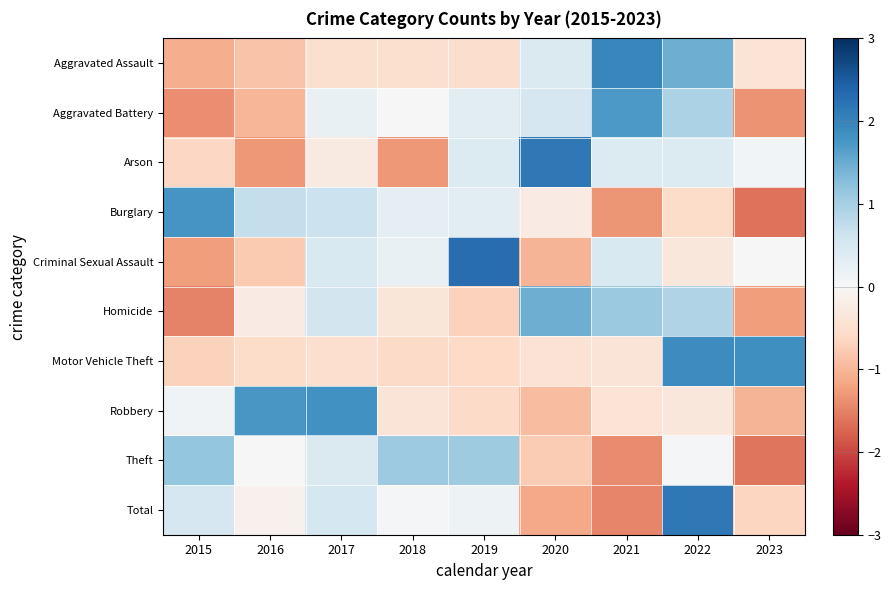

Reading left to right, list all the values displayed in this chart.

Aggravated Assault: 2015=-1.1	2016=-0.9	2017=-0.5	2018=-0.5	2019=-0.5	2020=0.4	2021=2.0	2022=1.5	2023=-0.4
Aggravated Battery: 2015=-1.4	2016=-1.0	2017=0.2	2018=0.0	2019=0.3	2020=0.5	2021=1.7	2022=1.0	2023=-1.3
Arson: 2015=-0.6	2016=-1.3	2017=-0.3	2018=-1.3	2019=0.4	2020=2.1	2021=0.4	2022=0.4	2023=0.1
Burglary: 2015=1.8	2016=0.7	2017=0.6	2018=0.3	2019=0.3	2020=-0.3	2021=-1.3	2022=-0.5	2023=-1.6
Criminal Sexual Assault: 2015=-1.3	2016=-0.8	2017=0.5	2018=0.2	2019=2.3	2020=-1.0	2021=0.5	2022=-0.3	2023=0.0
Homicide: 2015=-1.5	2016=-0.2	2017=0.6	2018=-0.4	2019=-0.7	2020=1.5	2021=1.1	2022=0.9	2023=-1.3
Motor Vehicle Theft: 2015=-0.7	2016=-0.5	2017=-0.5	2018=-0.6	2019=-0.6	2020=-0.4	2021=-0.4	2022=1.9	2023=1.8
Robbery: 2015=0.1	2016=1.7	2017=1.8	2018=-0.4	2019=-0.6	2020=-0.9	2021=-0.4	2022=-0.3	2023=-1.0
Theft: 2015=1.2	2016=-0.0	2017=0.4	2018=1.1	2019=1.1	2020=-0.8	2021=-1.4	2022=0.1	2023=-1.6
Total: 2015=0.5	2016=-0.1	2017=0.5	2018=0.1	2019=0.1	2020=-1.1	2021=-1.5	2022=2.1	2023=-0.6